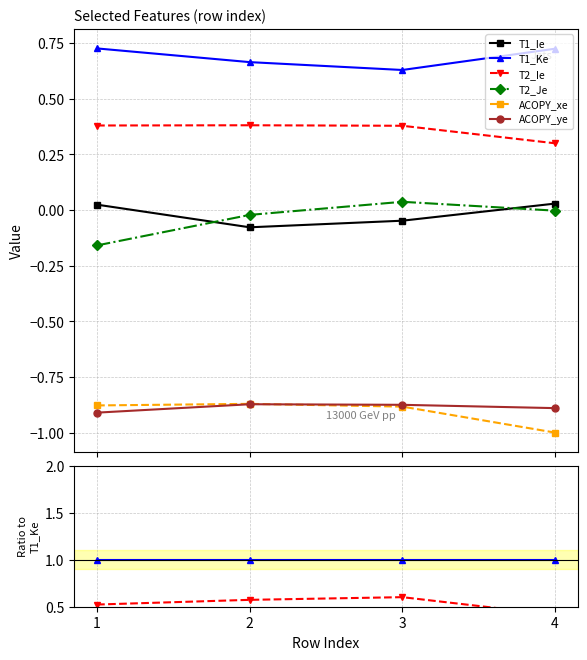

True or false: T2_Je has a value of -0.0 at 2.

True